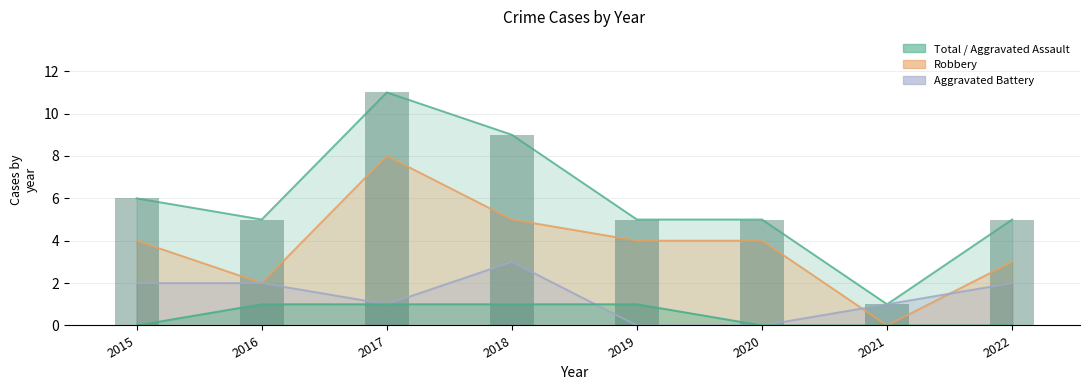

What is the maximum value for Aggravated Battery?

3